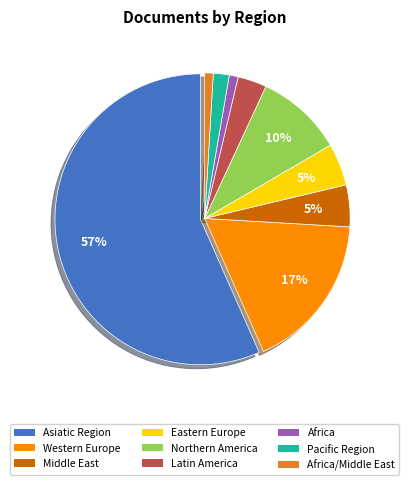

To the nearest percent, what is the average slice percentage?

11%